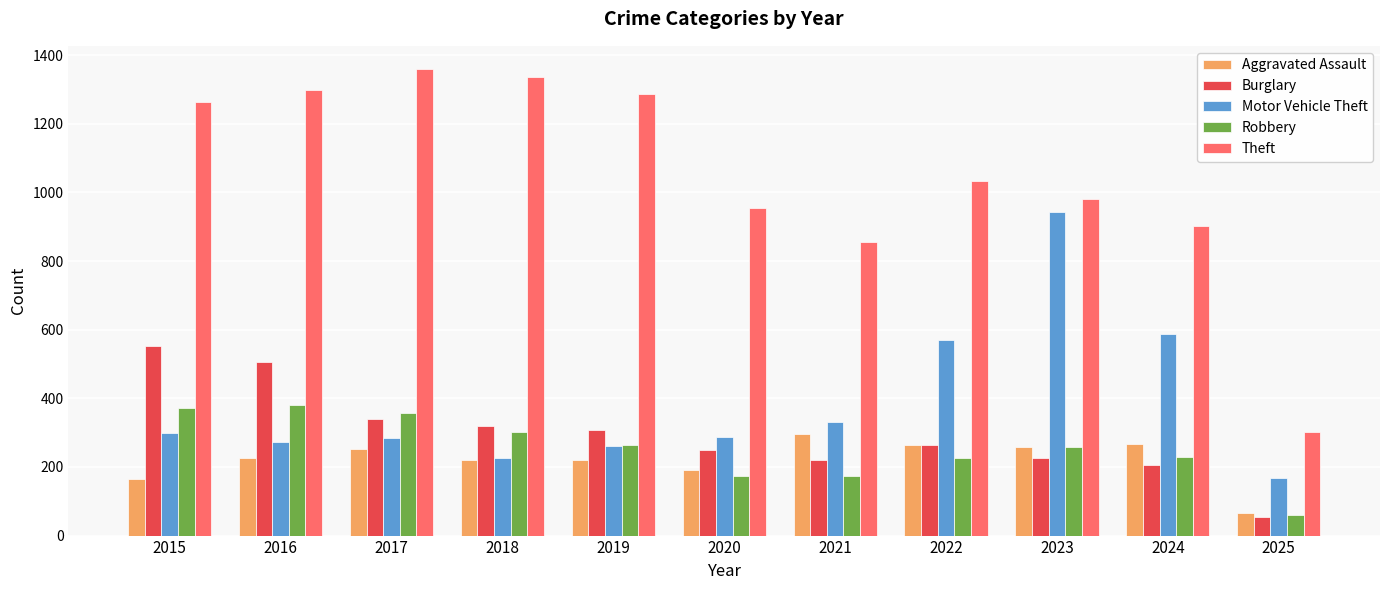

List the series in order of their peak value, lowest first.

Aggravated Assault, Robbery, Burglary, Motor Vehicle Theft, Theft